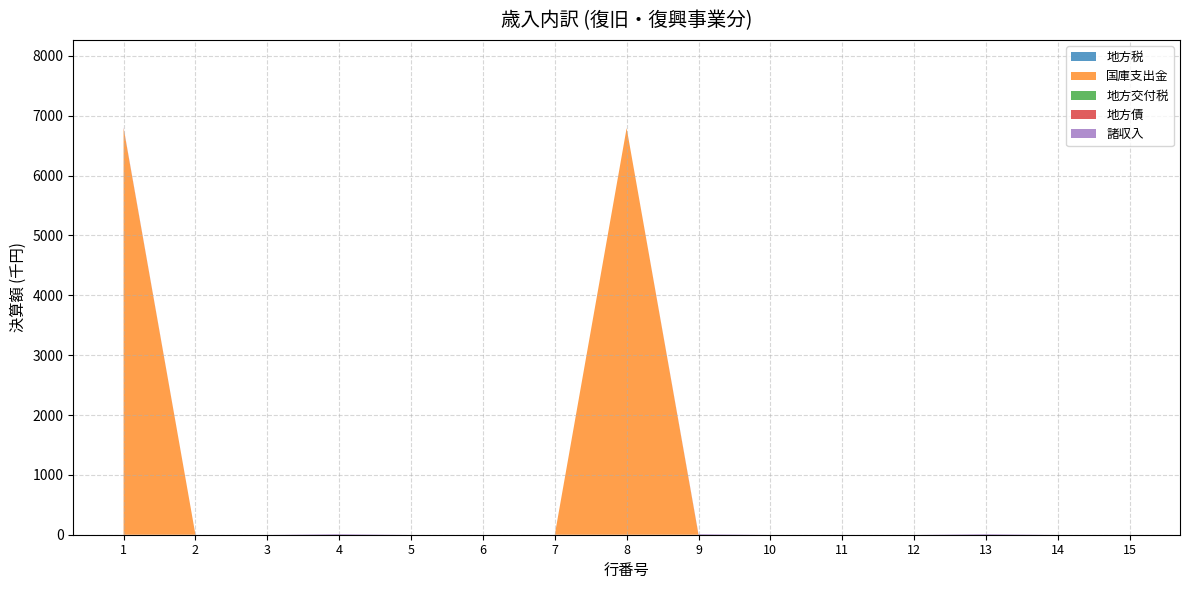

Reading left to right, transcribe all the data shown in this chart.

地方税: 0	0	0	0	0	0	0	0	0	0	0	0	0	0	0
国庫支出金: 6794	0	0	0	0	0	0	6794	0	0	0	0	0	0	0
地方交付税: 0	0	0	0	0	0	0	0	0	0	0	0	0	0	0
地方債: 0	0	0	0	0	0	0	0	0	0	0	0	0	0	0
諸収入: 12	0	0	12	0	0	0	0	12	0	0	0	12	0	0